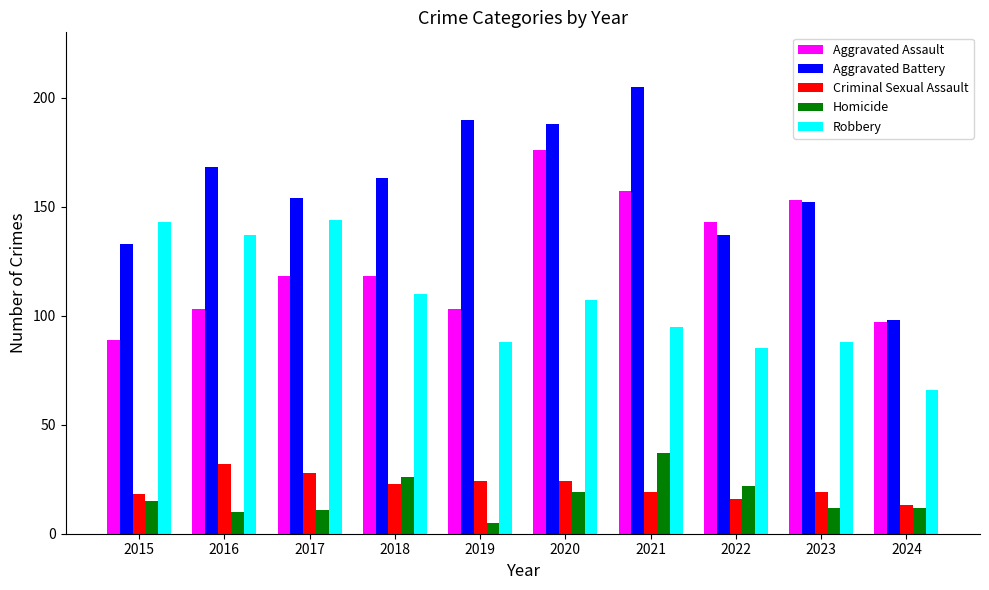

What is the sum of the Homicide values at 2016 and 2021?

47